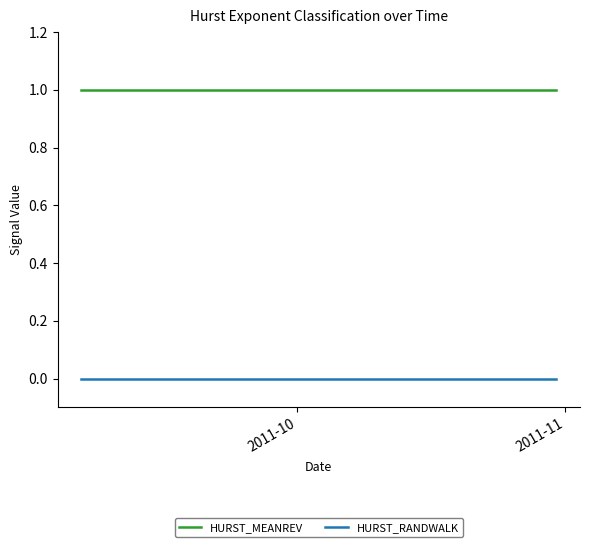

True or false: HURST_MEANREV and HURST_RANDWALK cross at least once.

False